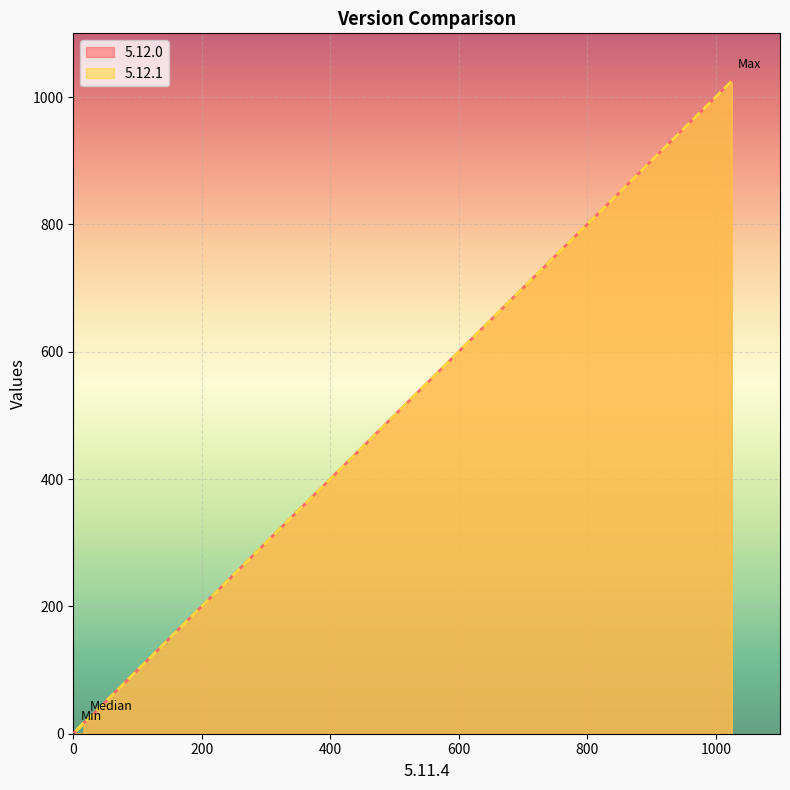

Reading right to left, what are all the values shown in this chart?

5.12.0: Max=1025	Min=2	Median=17
5.12.1: Max=1025	Min=2	Median=17